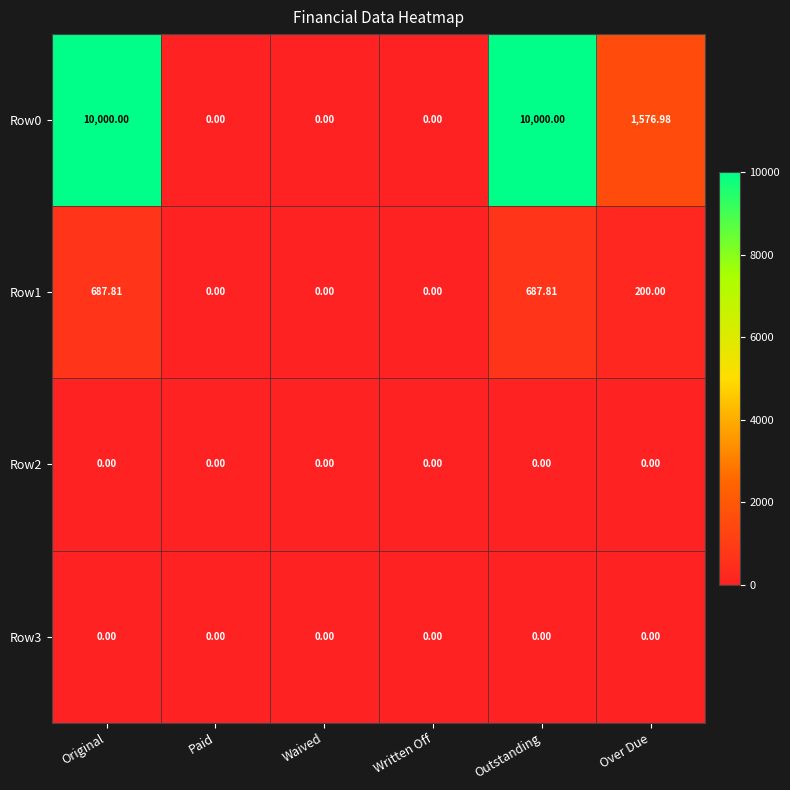

Where is Row0 nearest to the value 5000?

Over Due